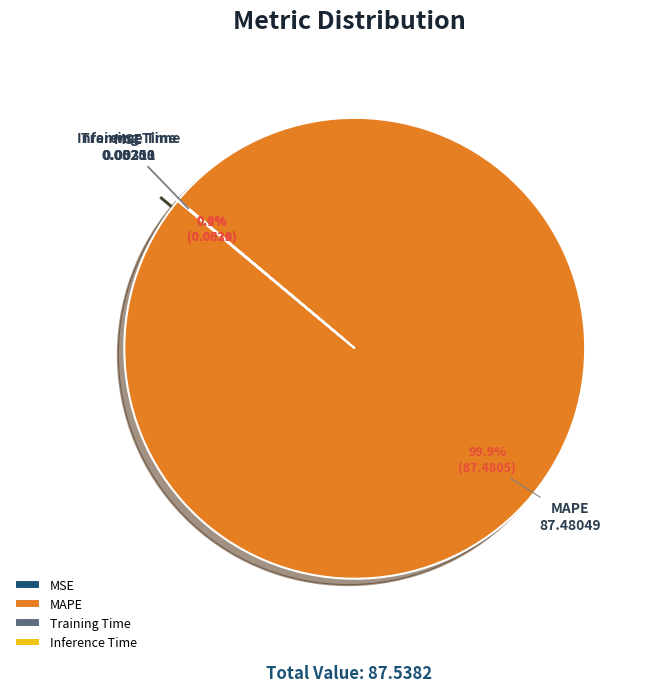

What is the majority slice?

MAPE